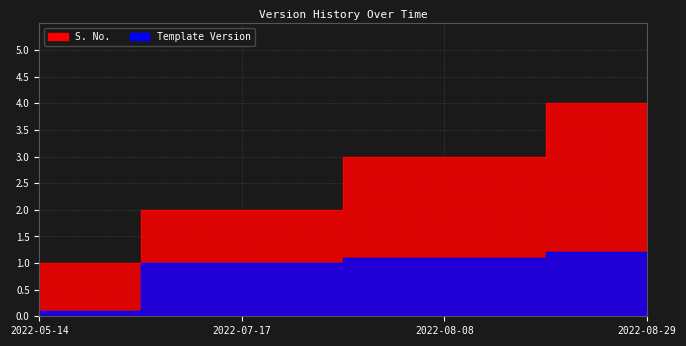

Is the value of S. No. at 2022-08-08 greater than the value of Template Version at 2022-08-08?

Yes